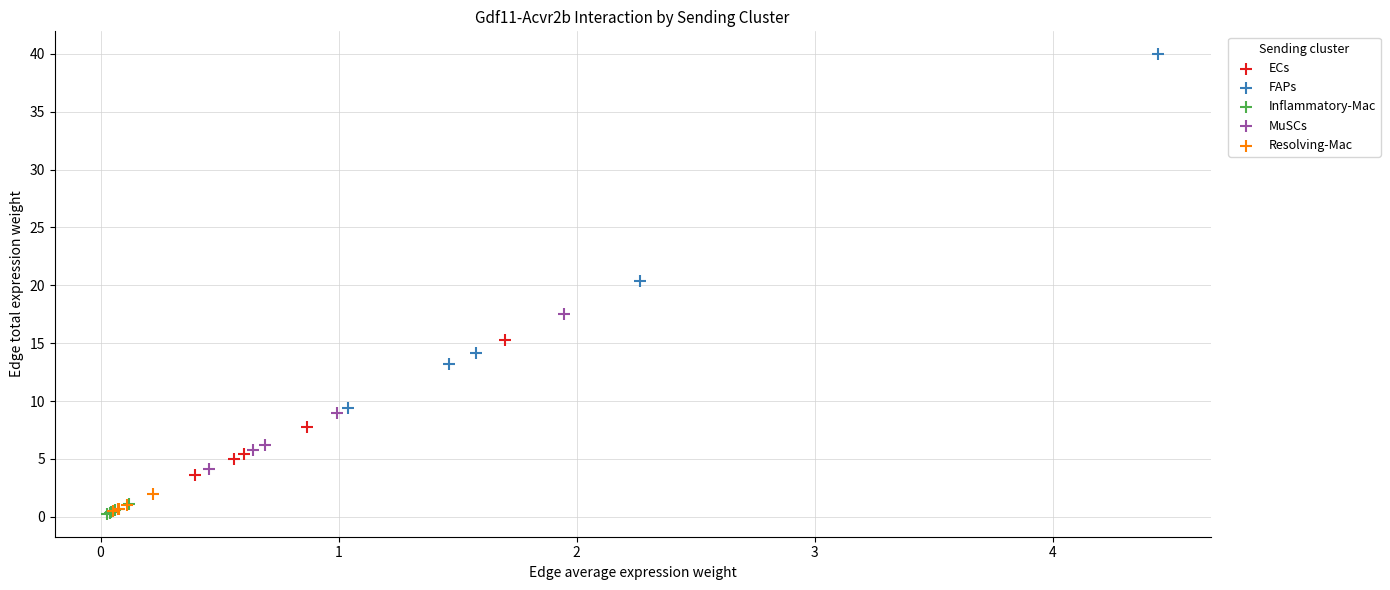

Which series contains the highest Y value?

FAPs